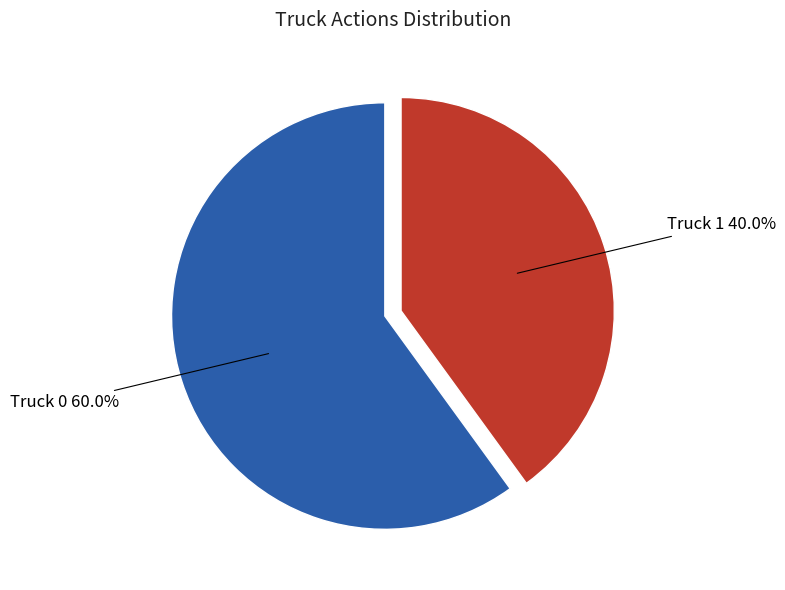

Does Truck 1 represent more than half of the total?

No